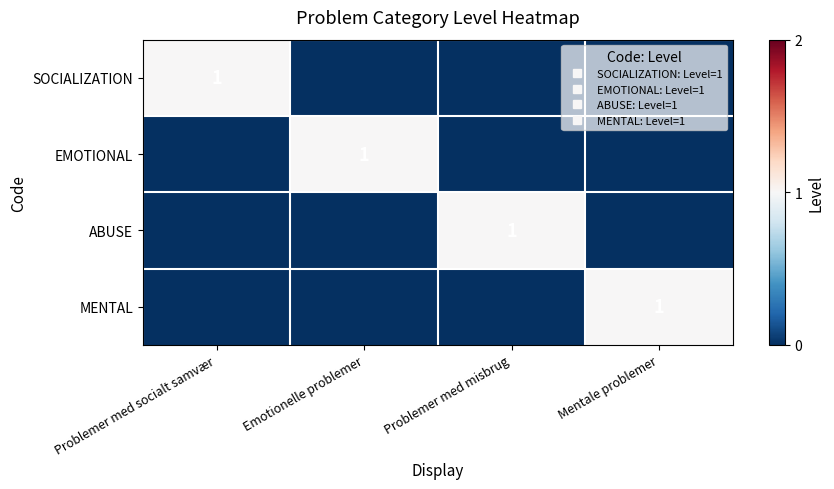

Rank the series by their maximum value, from highest to lowest.

SOCIALIZATION, EMOTIONAL, ABUSE, MENTAL